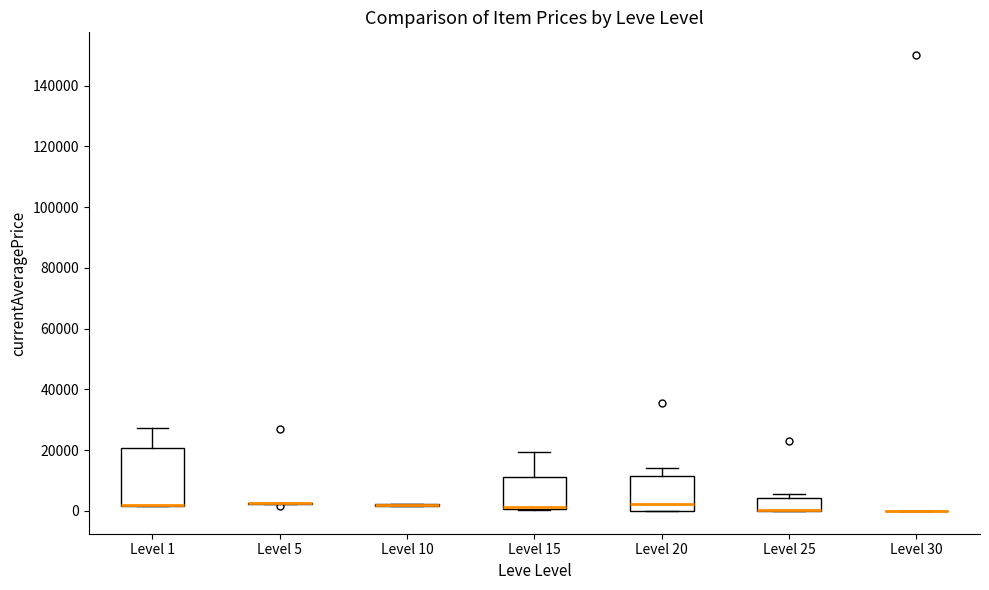

Reading left to right, transcribe this box plot: for each box, give where its median line is, the range the box spans, and where its two whiskers end, as read against the y-axis. The values are not printed on the chart, so give them approximately, as read against the axis.

Level 1: median 2000 (drawn on the box's lower edge), box 2000 to 20000, whiskers 2000 to 28000
Level 5: box collapsed to a line at 2000, whiskers 2000 to 2000
Level 10: box collapsed to a line at 2000, whiskers 2000 to 2000
Level 15: median 2000 (drawn on the box's lower edge), box 0 to 12000, whiskers 0 to 20000
Level 20: median 2000, box 0 to 12000, whiskers 0 to 14000
Level 25: median 0 (drawn on the box's lower edge), box 0 to 4000, whiskers 0 to 6000
Level 30: box collapsed to a line at 0, whiskers 0 to 0